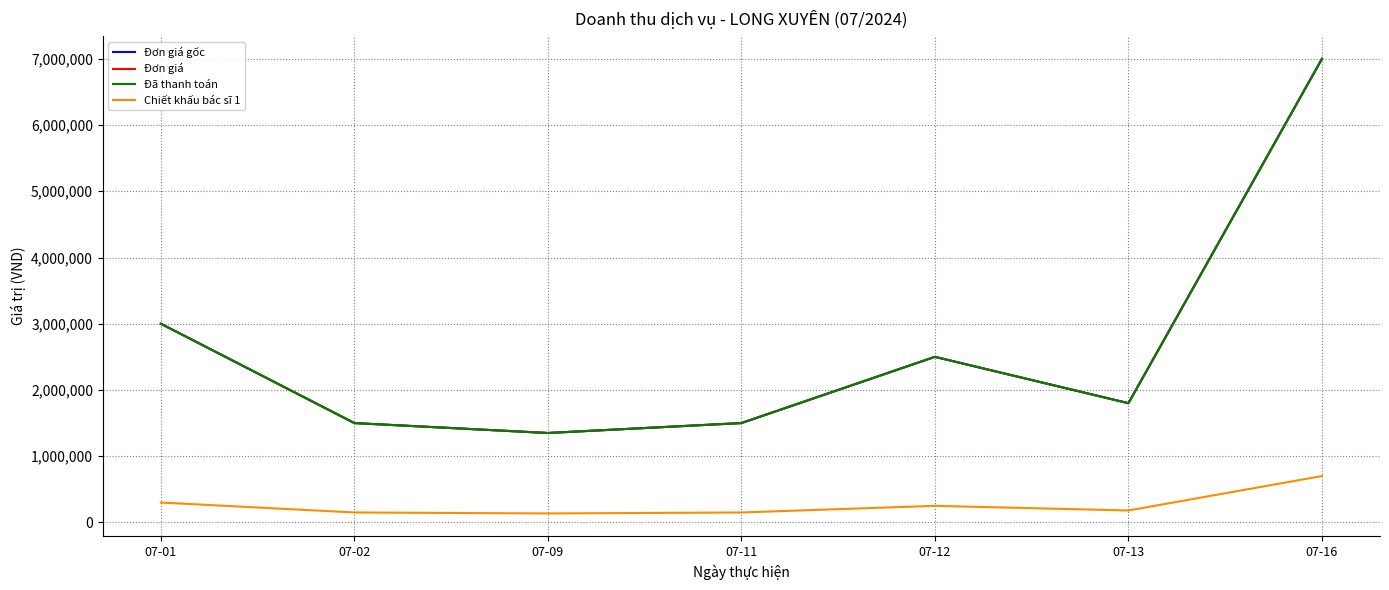

Is this an area chart (filled region under the line)?

No